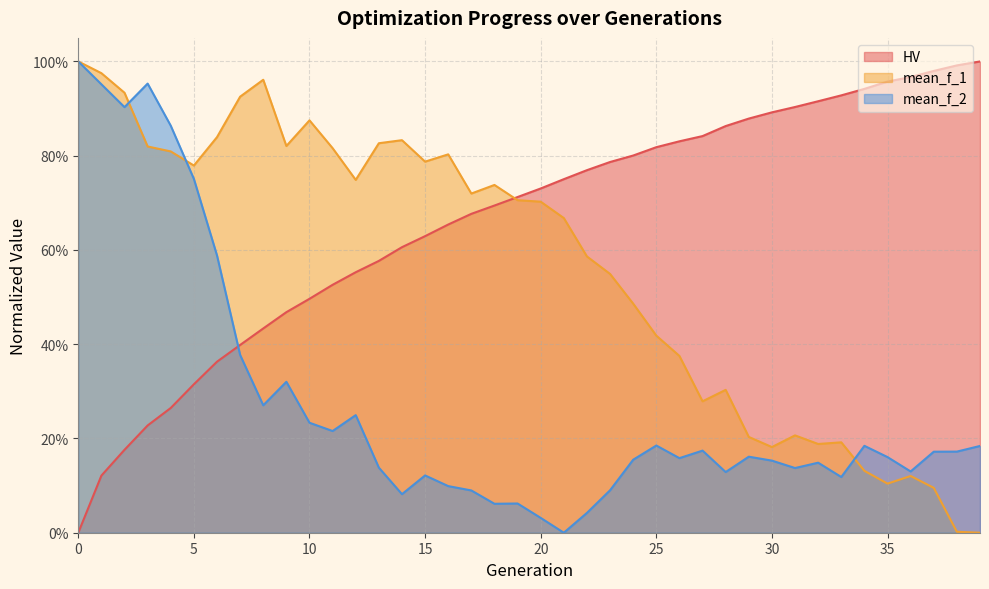

The value of mean_f_1 at 6 is 0.8. True or false?

True